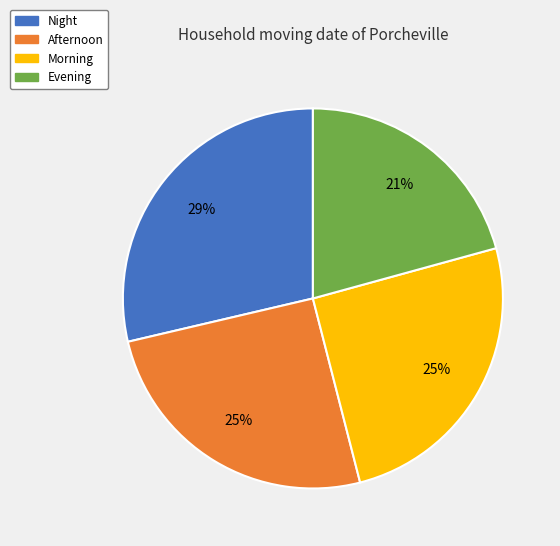

What is the smallest slice in the pie chart?

Evening